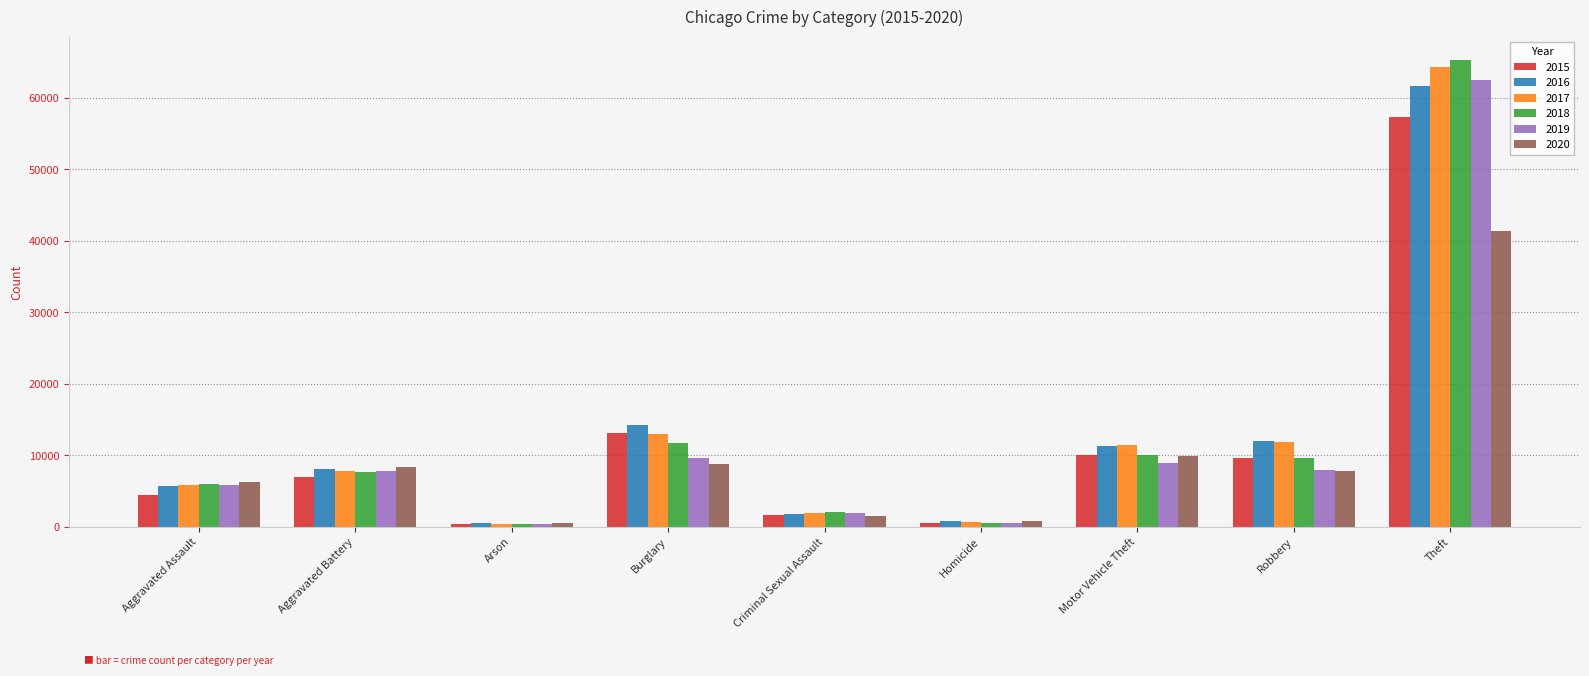

Which series has the largest range (max minus min)?

2018